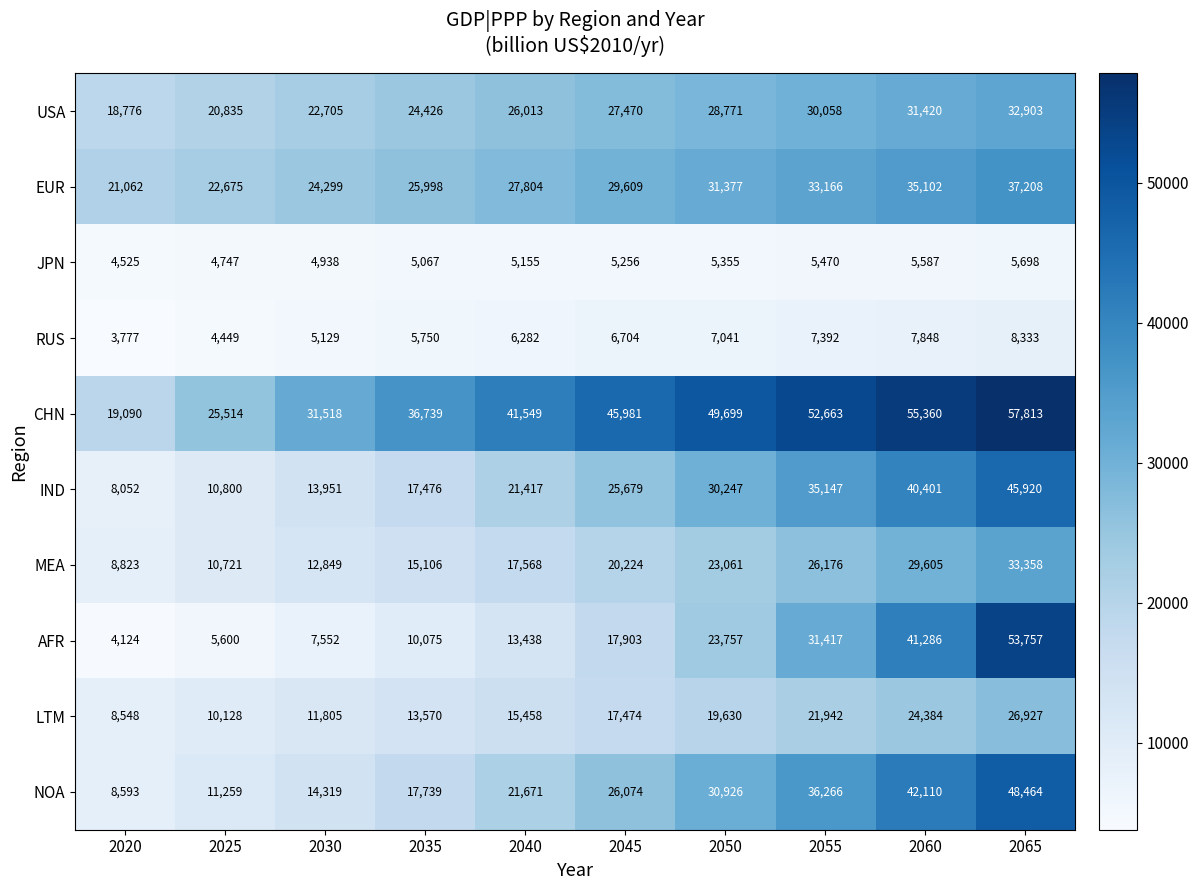

At how many categories does at least one series exceed 55775?

1